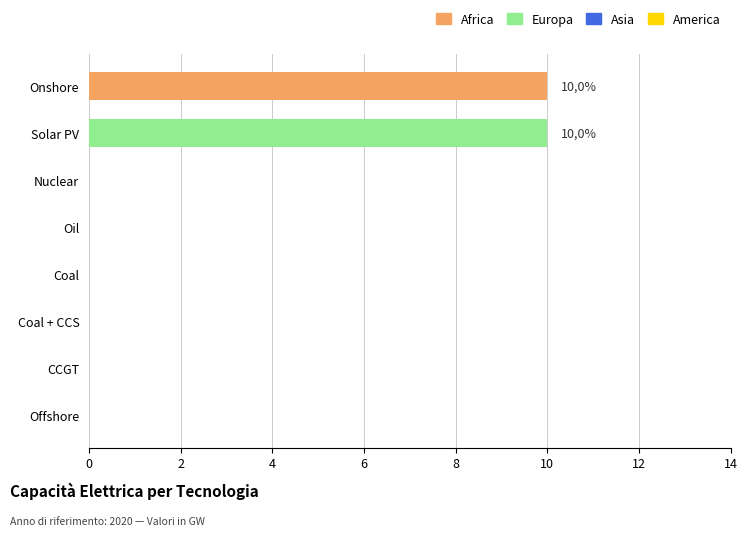

Is it true that the value at Solar PV is 10?

True